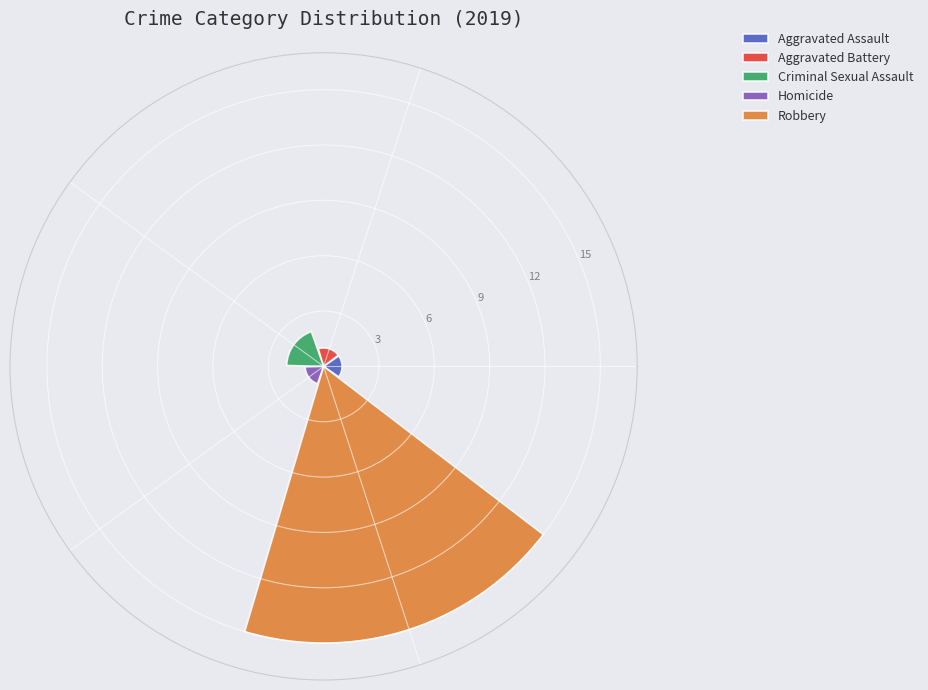

What is the difference between the maximum and minimum values?

14